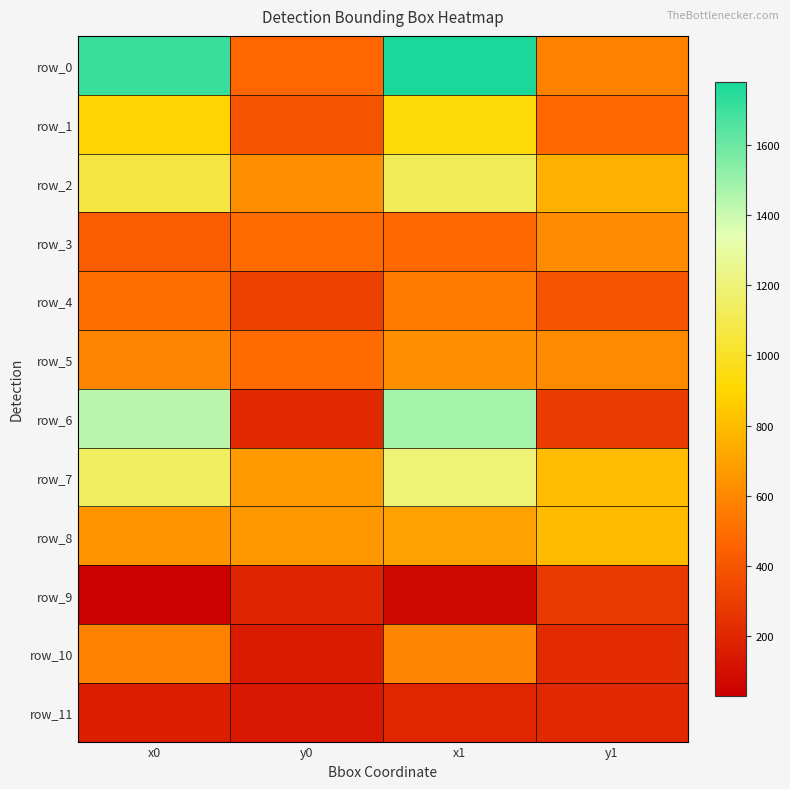

Rank the categories by row_1 value from highest to lowest.

x1, x0, y1, y0